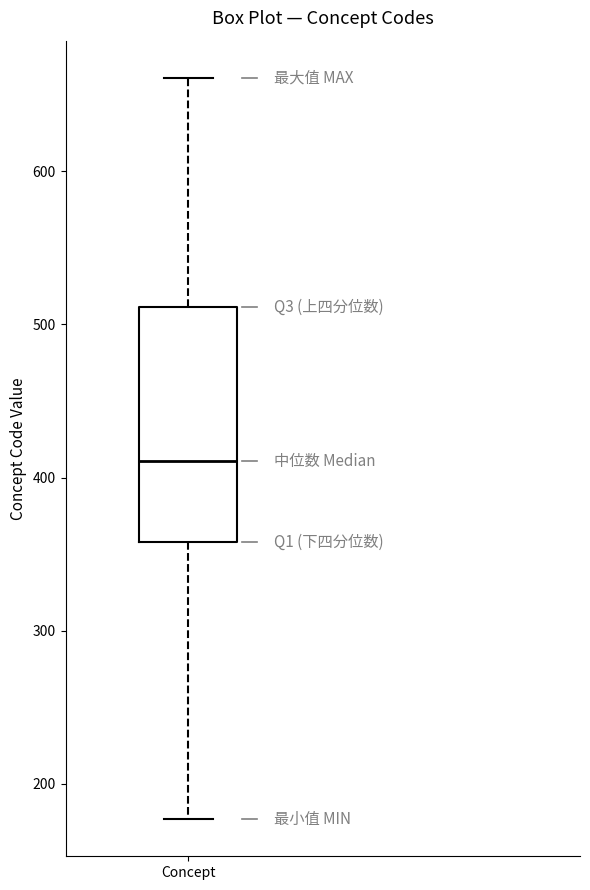

Where does the lower whisker of the box for Concept end on the y-axis? The values are not printed on the chart, so give them approximately, as read against the axis.

180